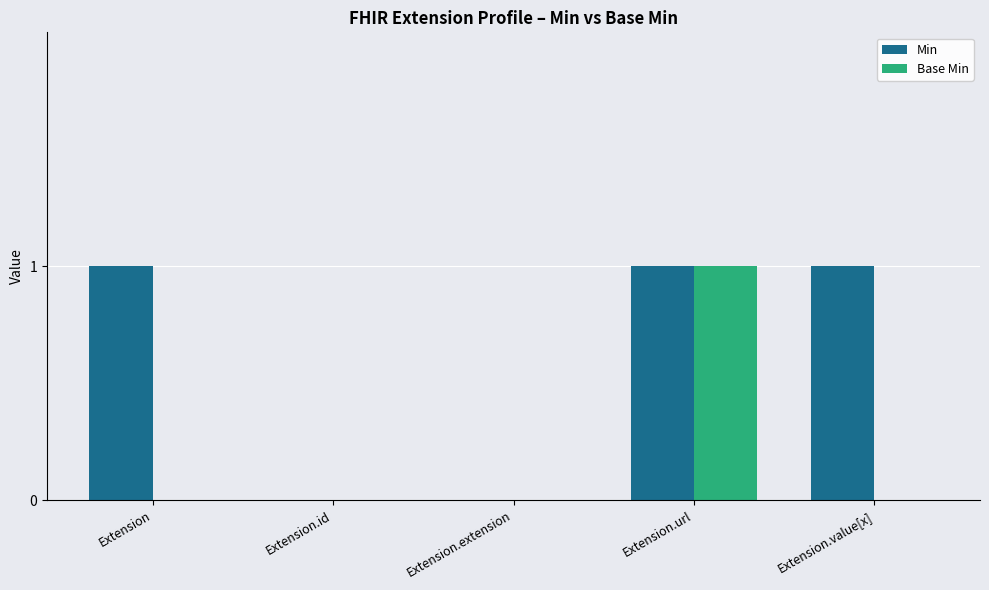

What is the sum of all Min values?

3